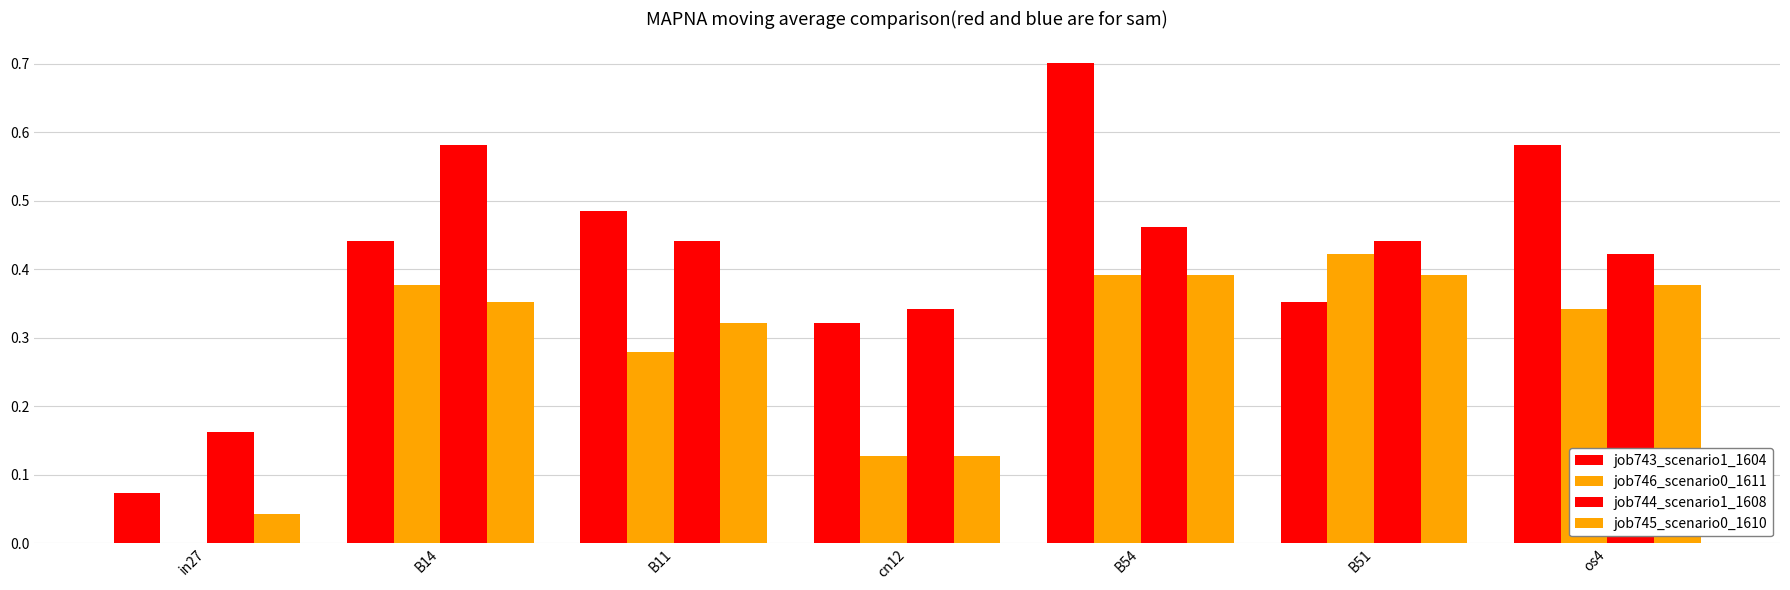

Which series has the largest range (max minus min)?

job743_scenario1_1604